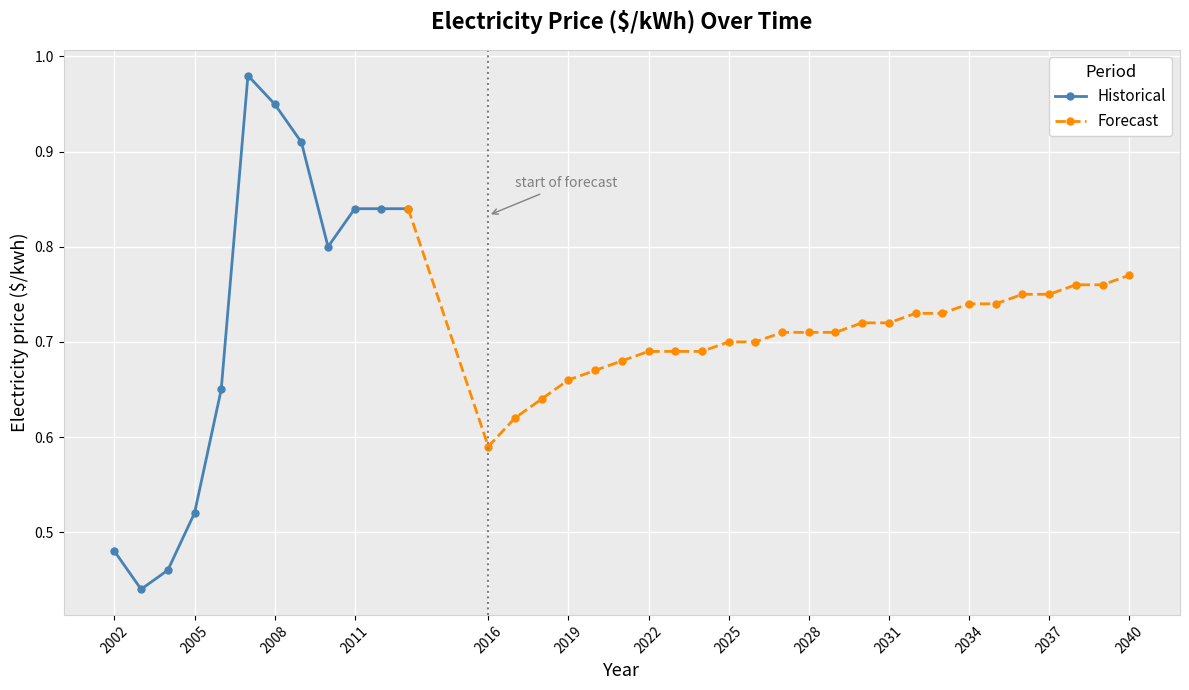

At which label is the value closest to 0?

2003